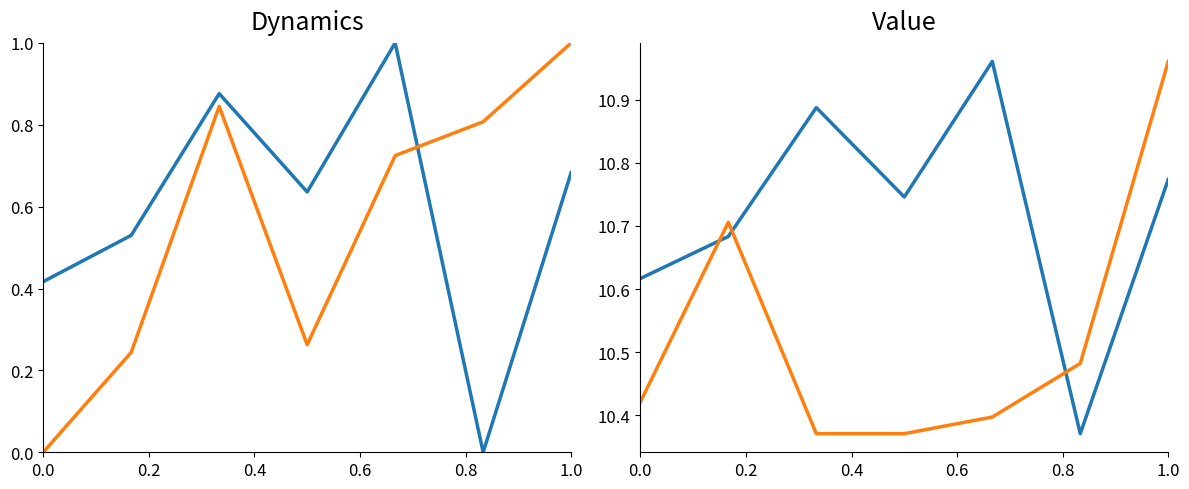

What is the average value of the long series?

0.6